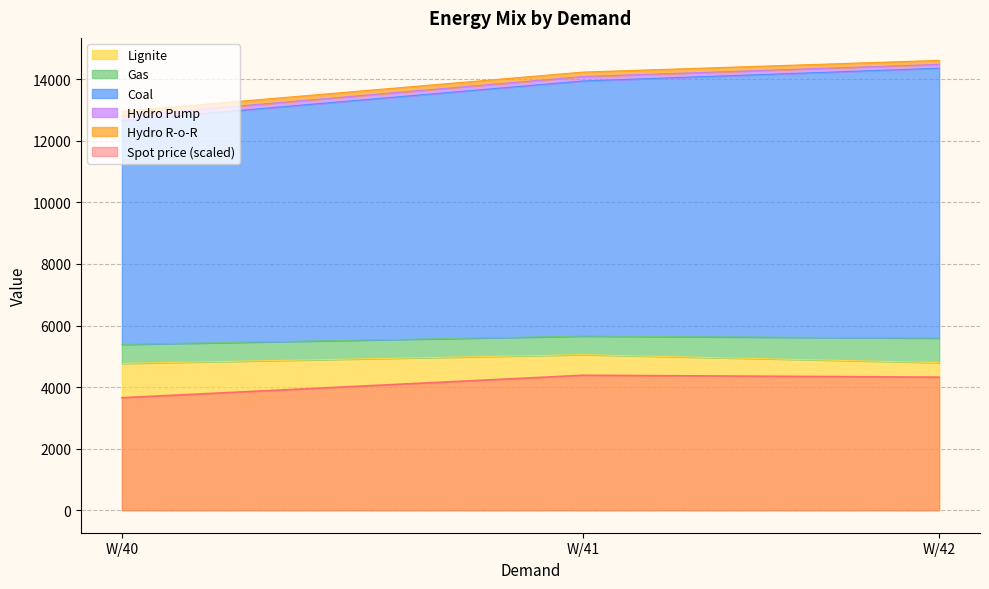

The value of Spot price (scaled) at W/41 is 7825.4. True or false?

False